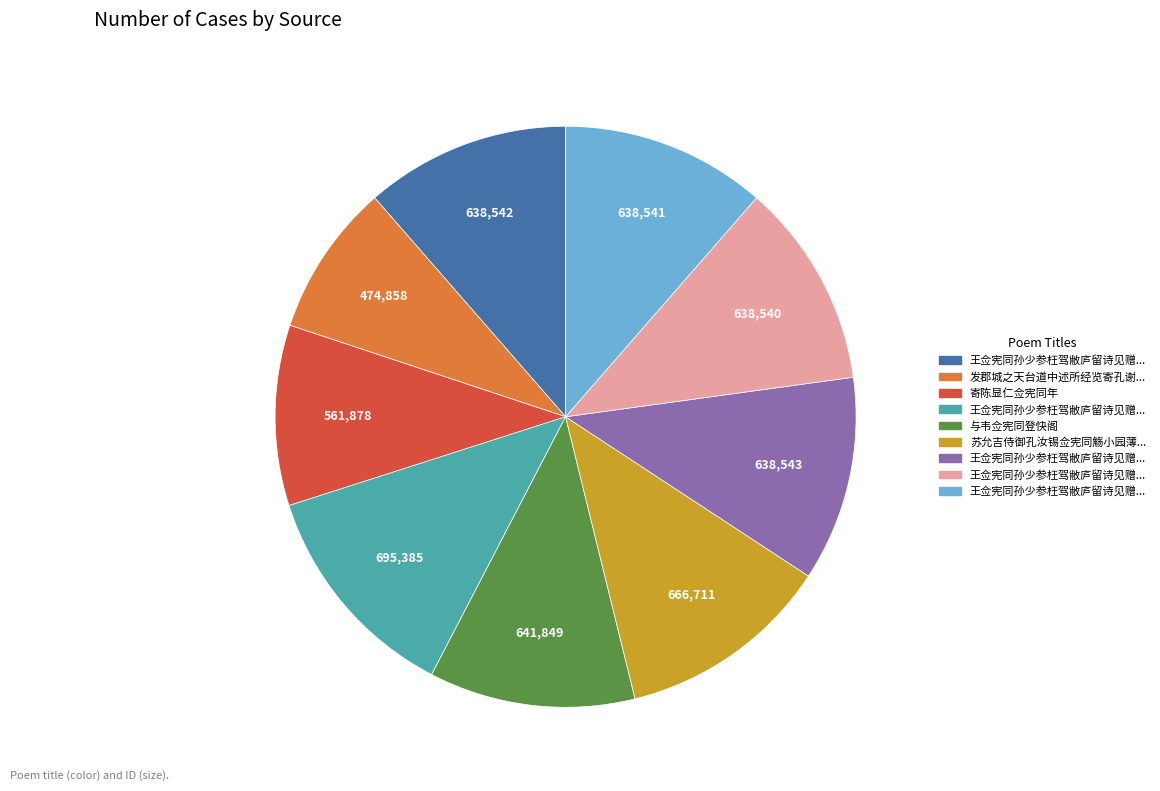

How many slices are in this pie chart?

9